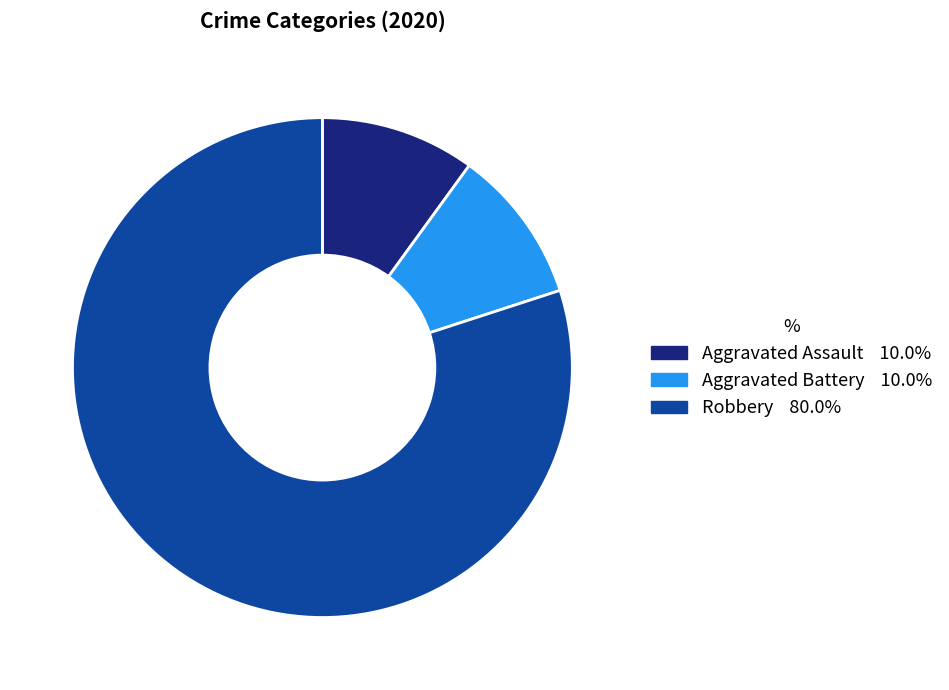

Between Aggravated Battery and Robbery, which is larger?

Robbery